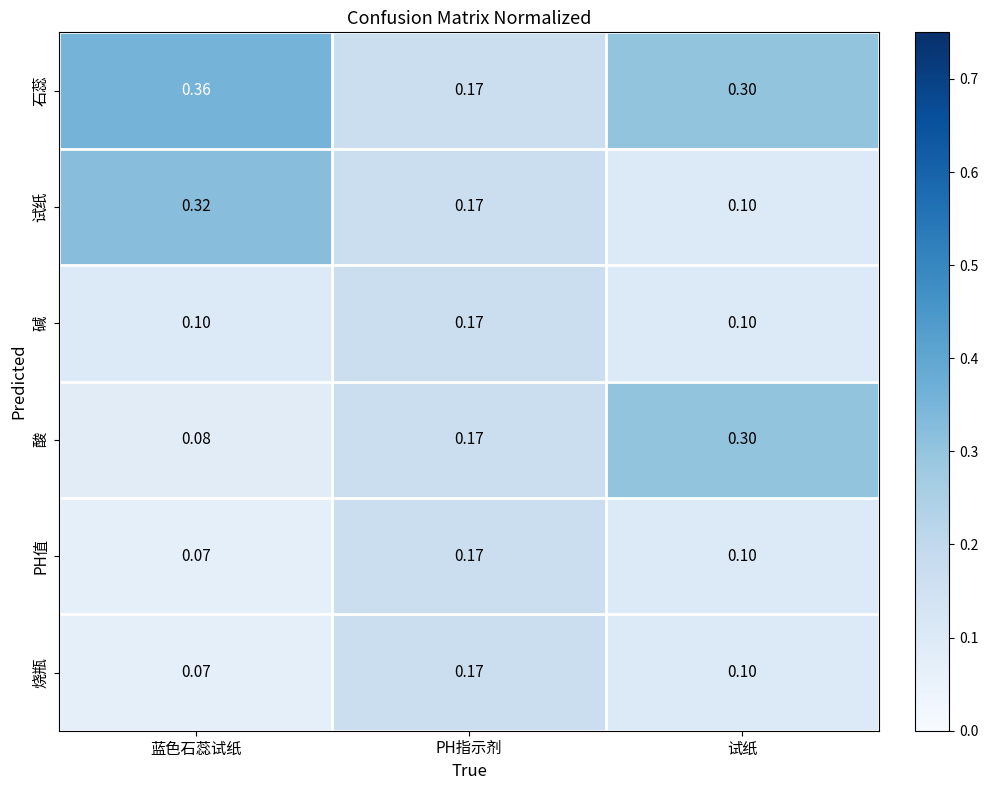

Which category has the highest value across all series?

蓝色石蕊试纸